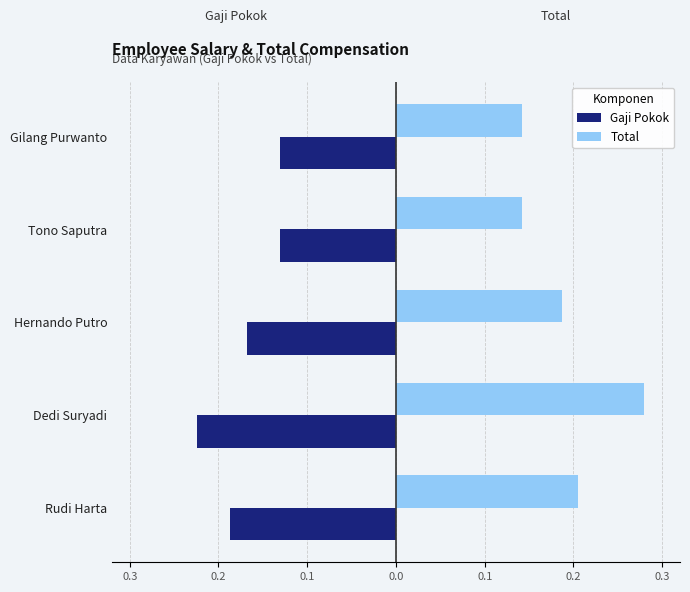

What are all the series names shown in the legend?

Gaji Pokok, Total